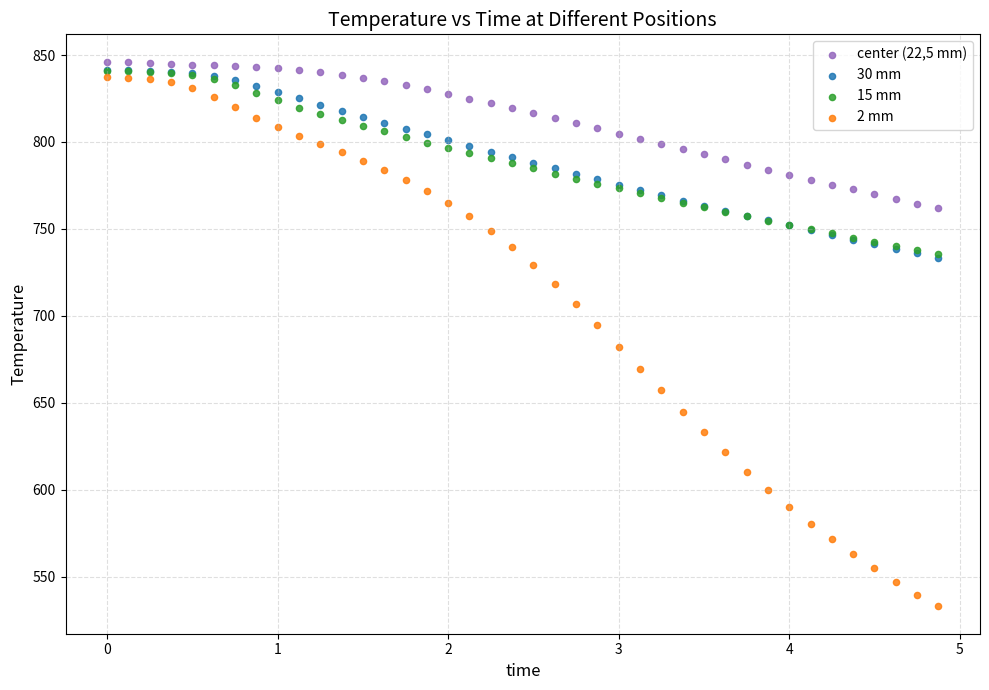

What are all the series names shown in the legend?

center (22,5 mm), 30 mm, 15 mm, 2 mm